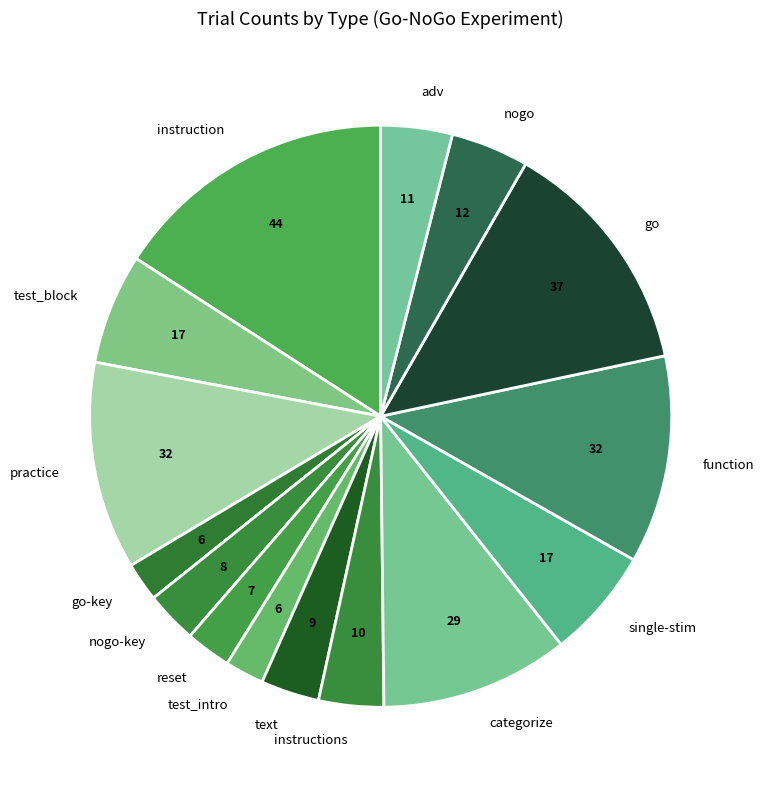

The categorize slice represents 1% of the pie. True or false?

False